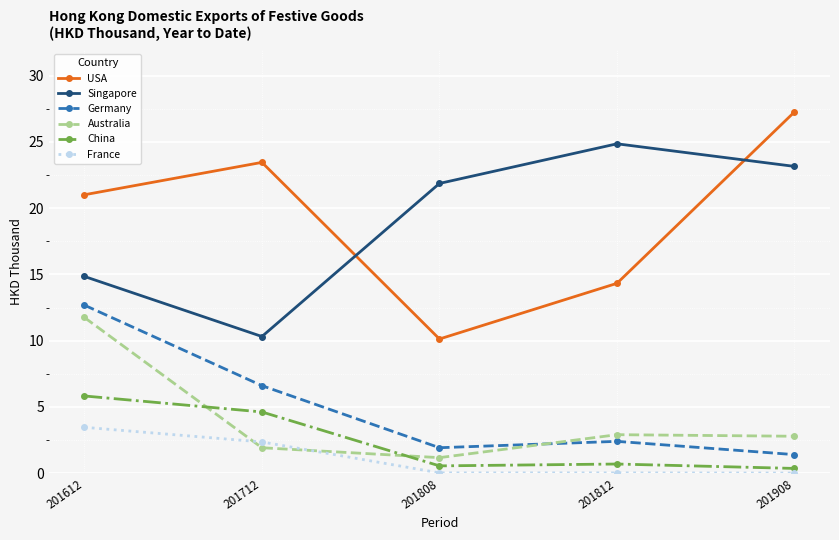

What is the sum of all Germany values?

25.0